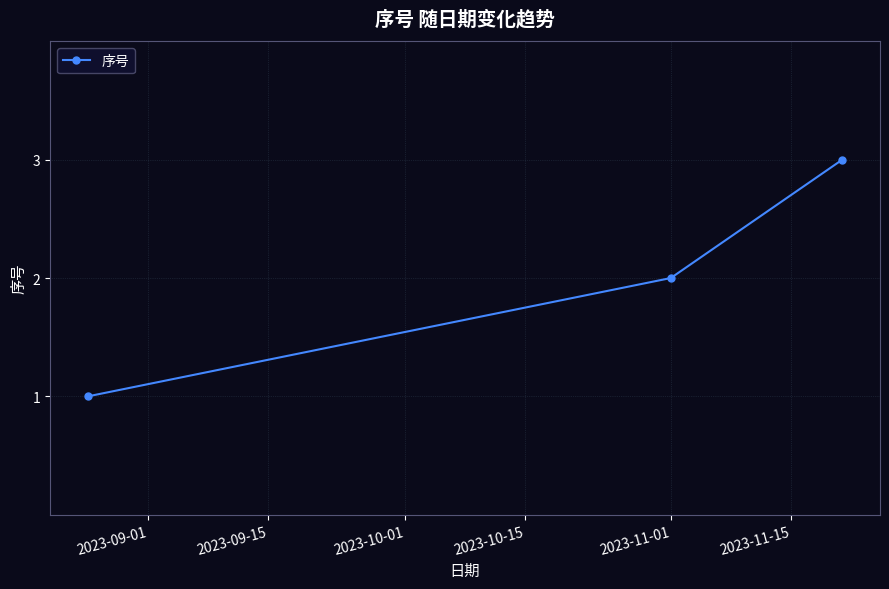

What is the greatest value displayed?

3